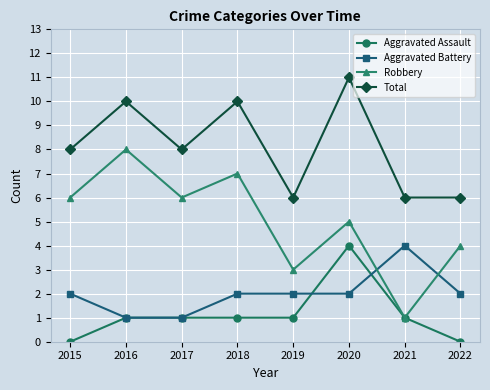

True or false: Robbery and Aggravated Battery cross at least once.

True